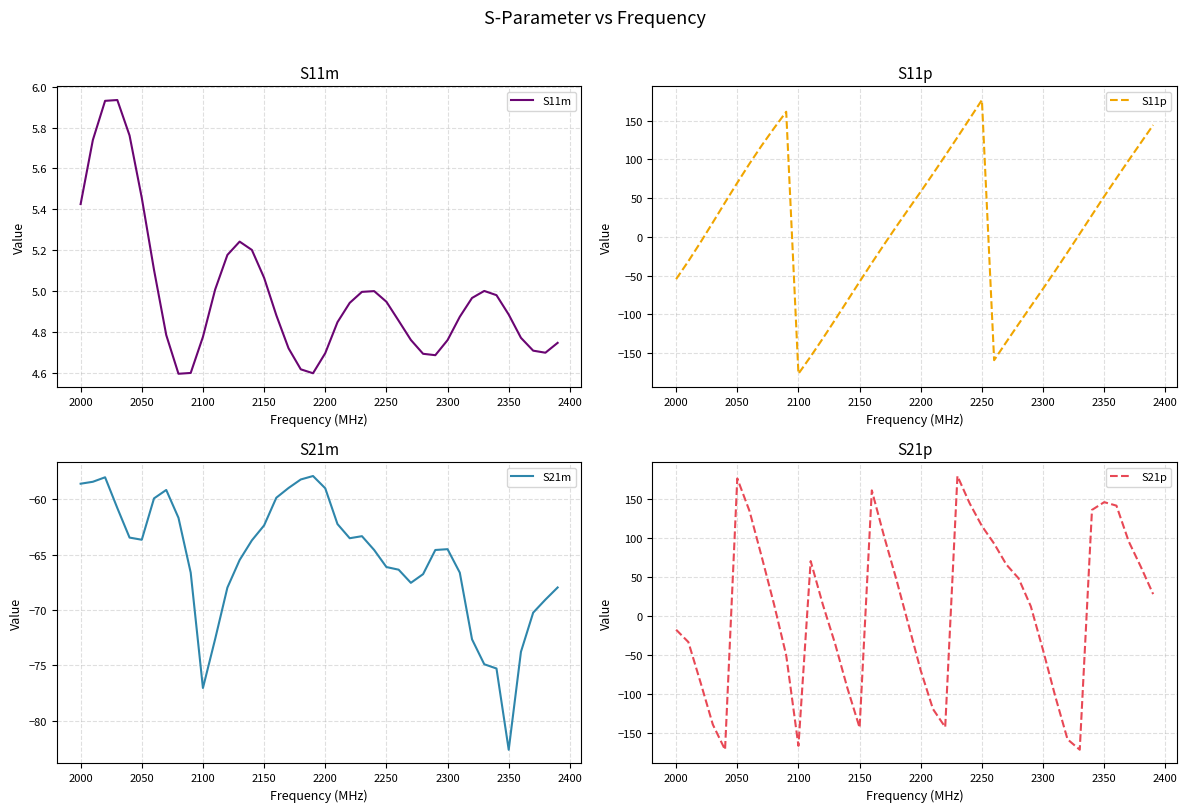

Rank the series by their maximum value, from lowest to highest.

S21m, S11m, S11p, S21p